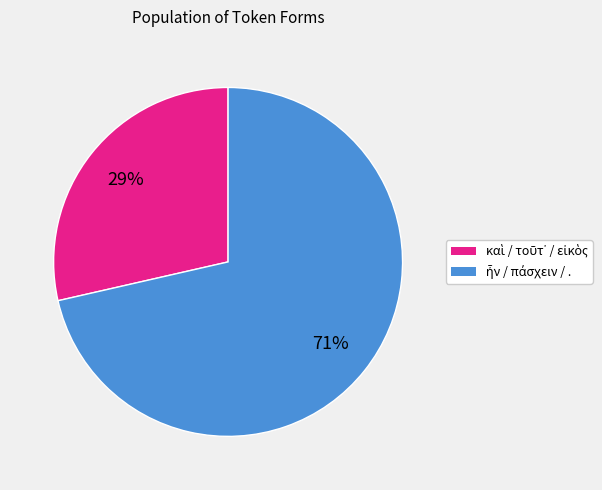

To the nearest percent, what is the average slice percentage?

50%